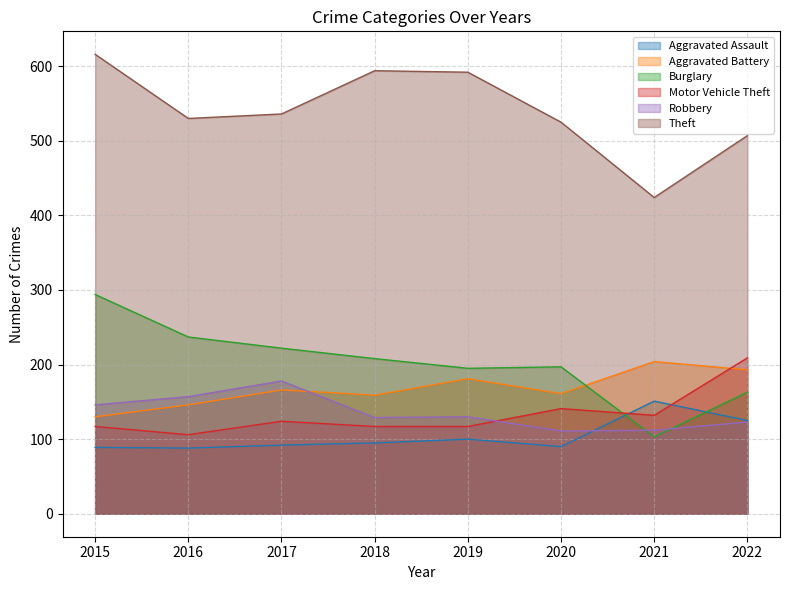

What is the total value across all series at 2022?

1320